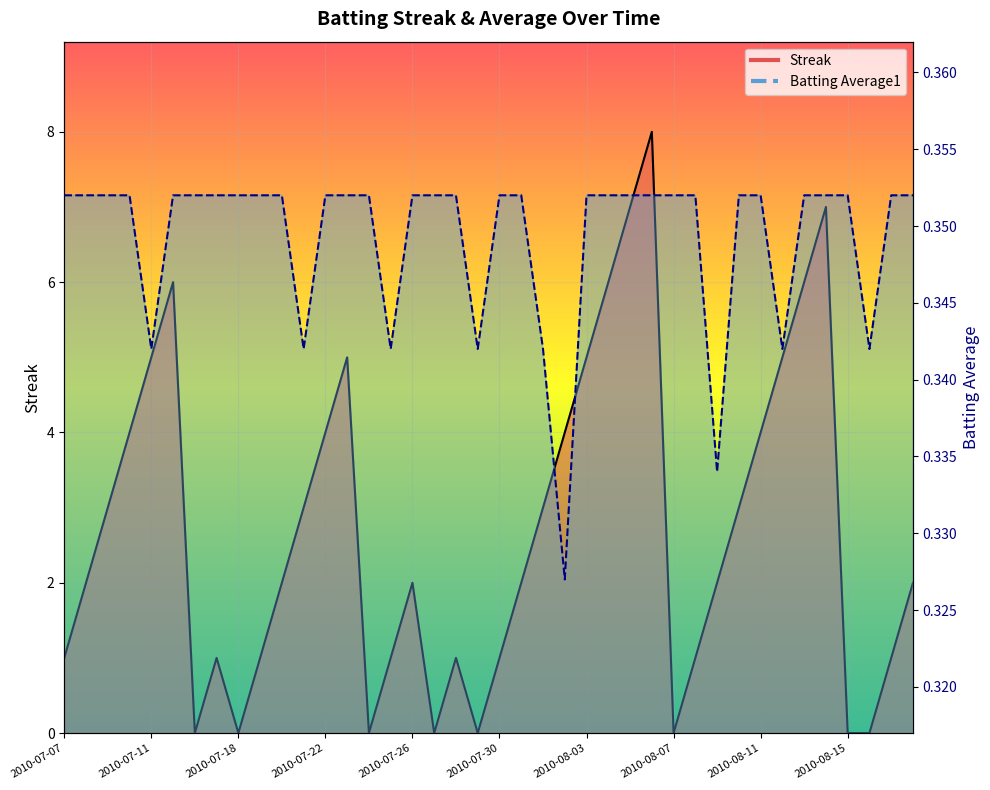

Which category has the highest value across all series?

2010-08-06